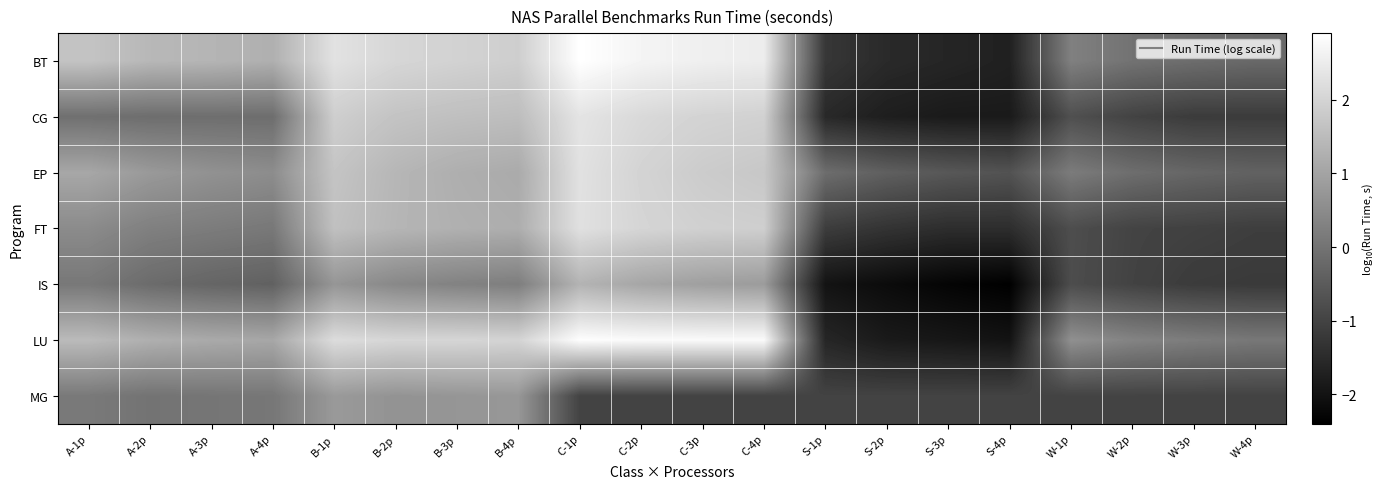

Between A-2p and W-2p, which series saw the biggest shift?

BT